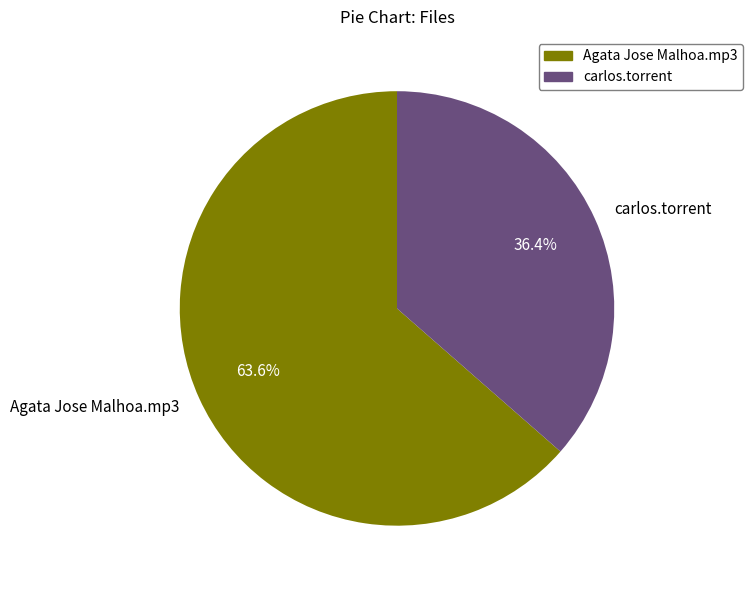

To the nearest percent, what is the difference between the carlos.torrent and Agata Jose Malhoa.mp3 slice percentages?

27%